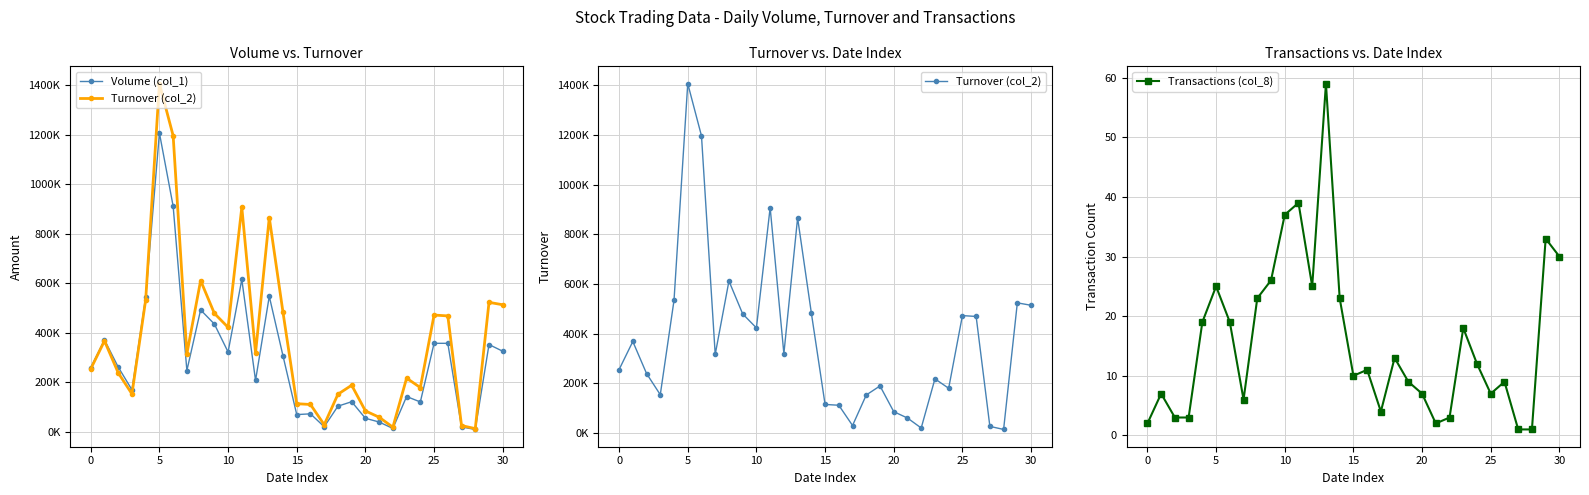

What is the value of the Turnover (col_2) point at the 28th from the left?

25600